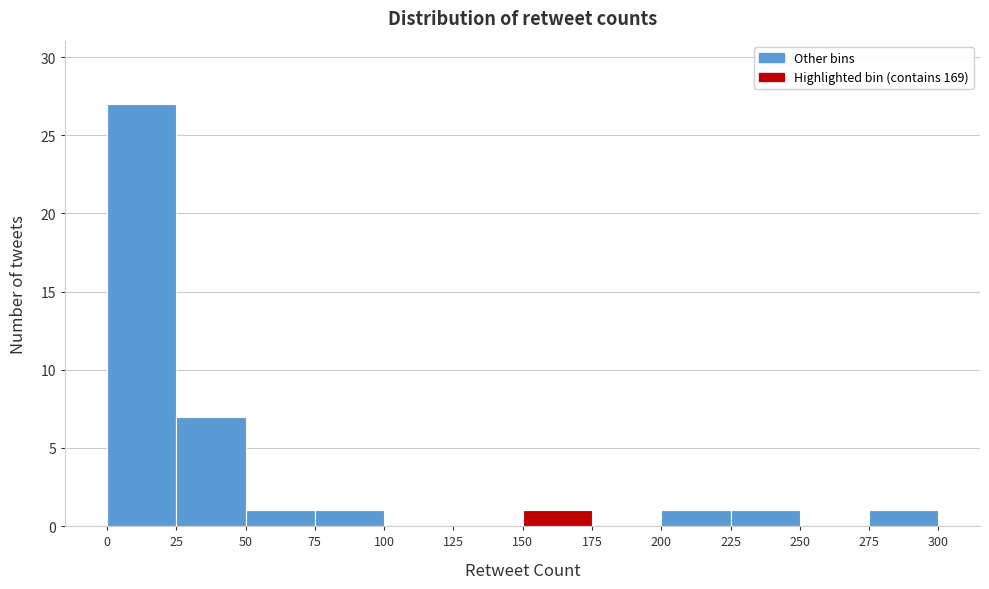

What is the height of the bar covering 50 to 75 on the x-axis? The values are not printed on the chart, so give them approximately, as read against the axis.

1